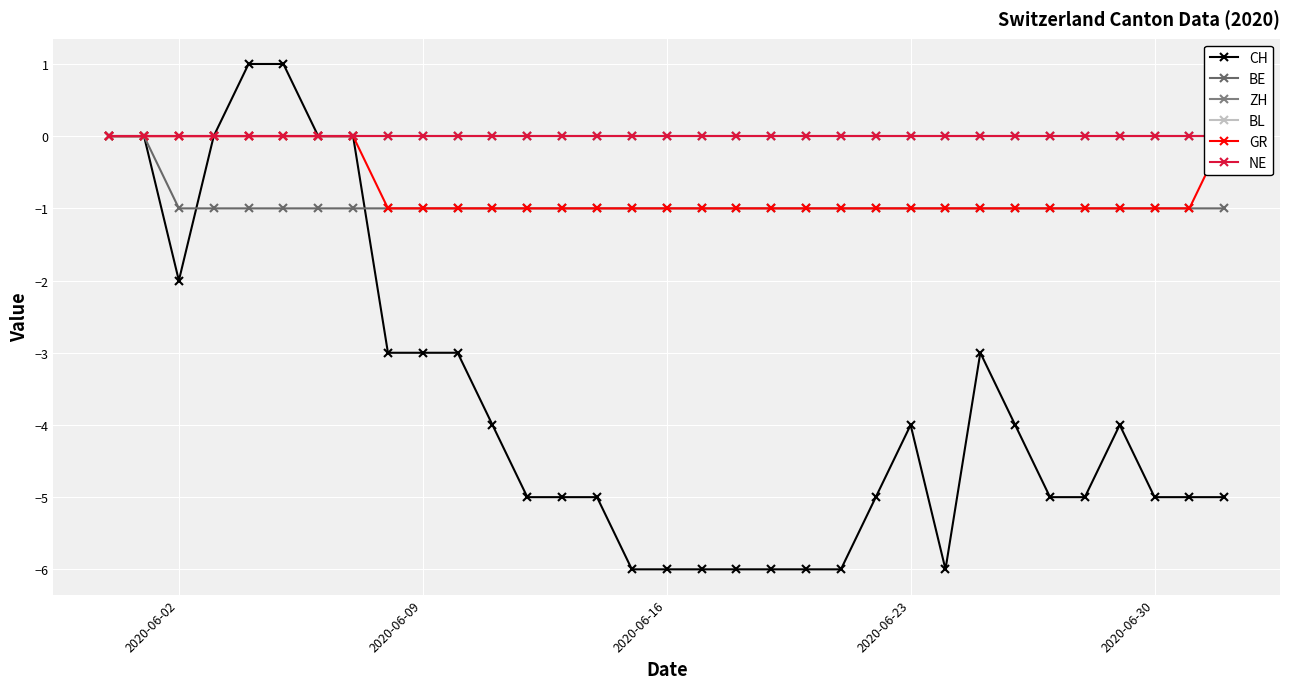

The CH series shows 0 at 2020-06-02. True or false?

False